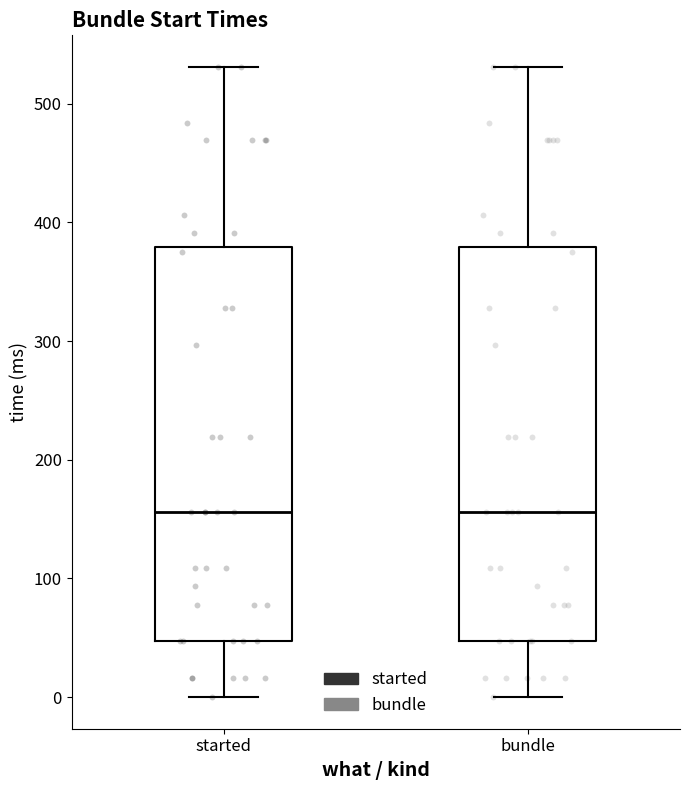

Reading left to right, read every box against the y-axis: the position of its median line, the range the box covers, and the ends of its whiskers. The values are not printed on the chart, so give them approximately, as read against the axis.

started: median 160, box 50 to 380, whiskers 0 to 530
bundle: median 160, box 50 to 380, whiskers 0 to 530